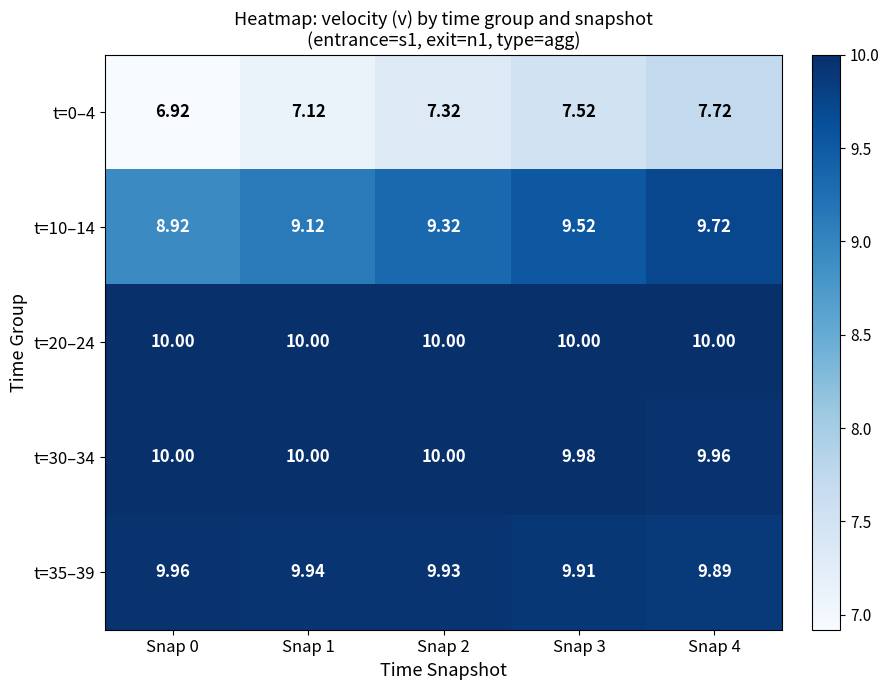

What is the difference between the highest and lowest values at Snap 2?

2.7